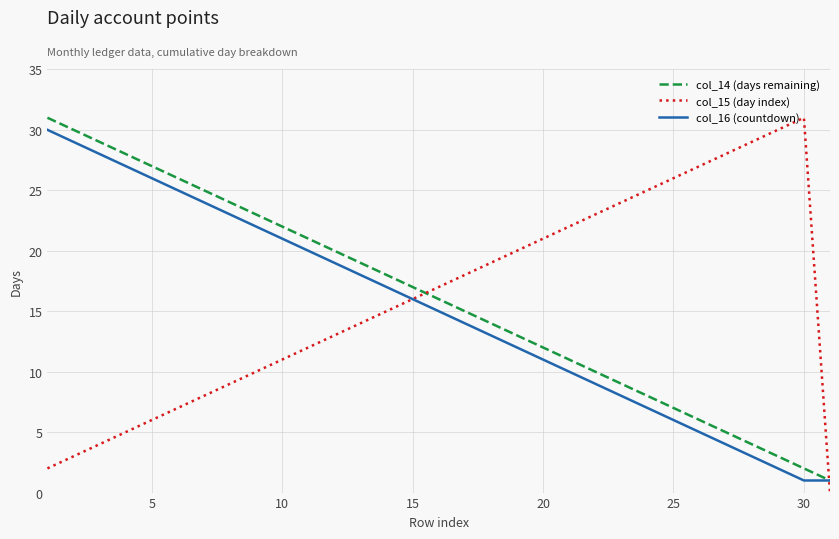

What is the greatest value displayed?

31